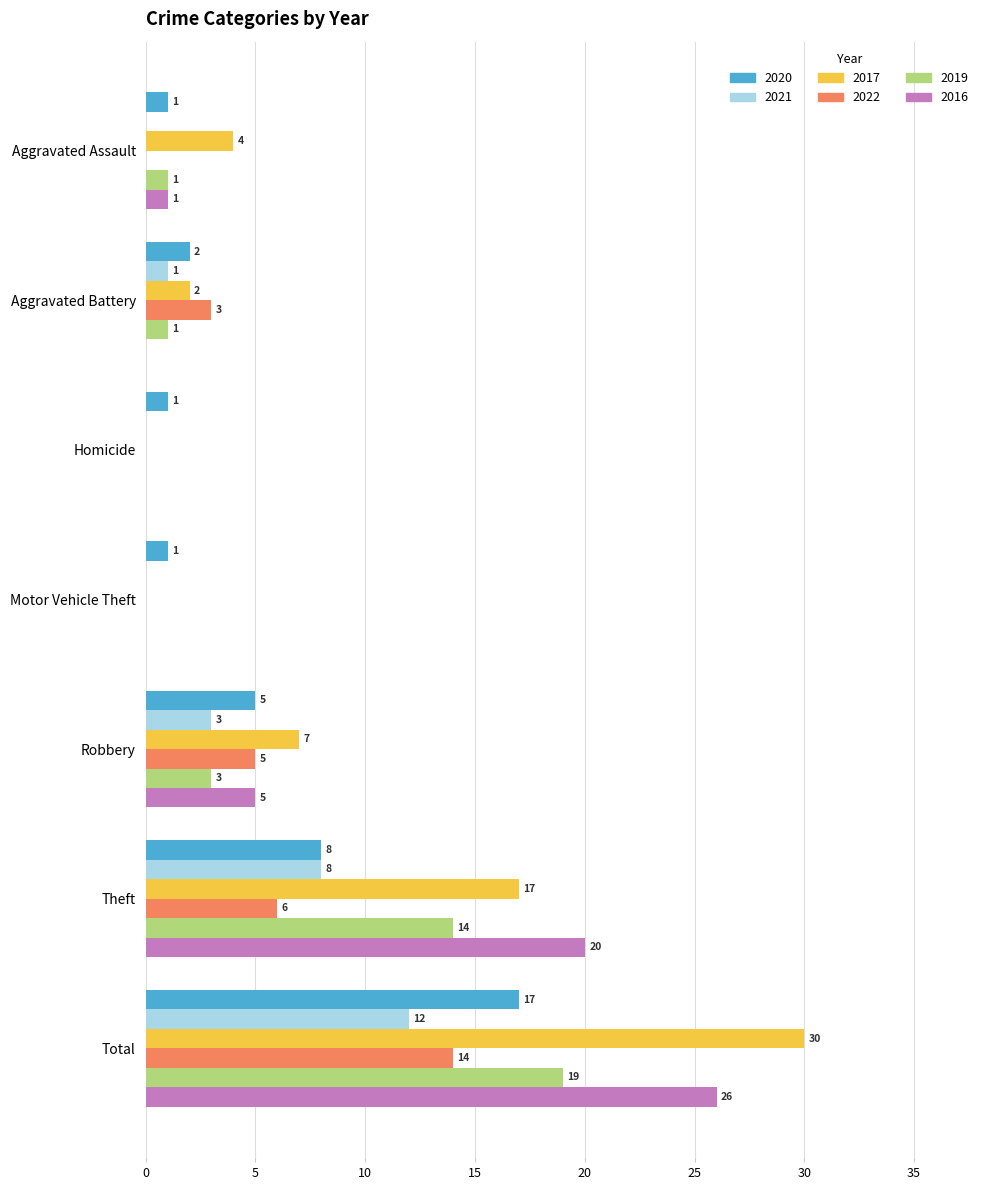

The value of 2017 at Homicide is 0. True or false?

True